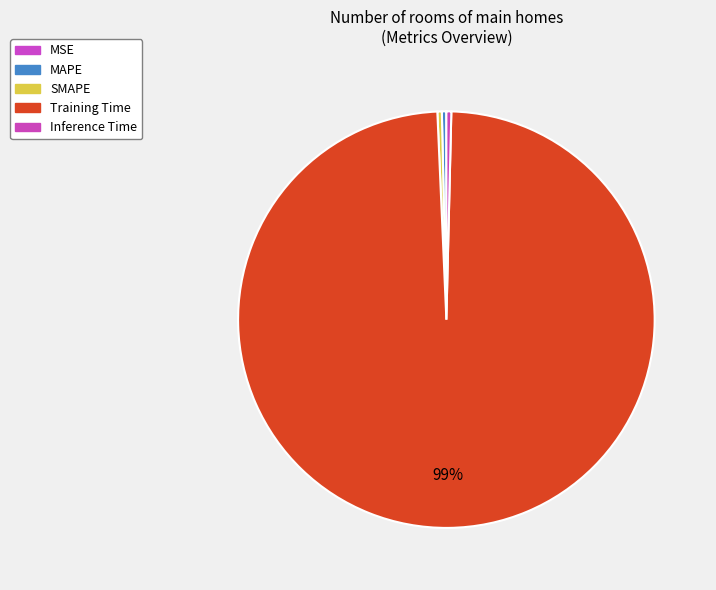

What portion of the pie excludes MAPE?

99.7%